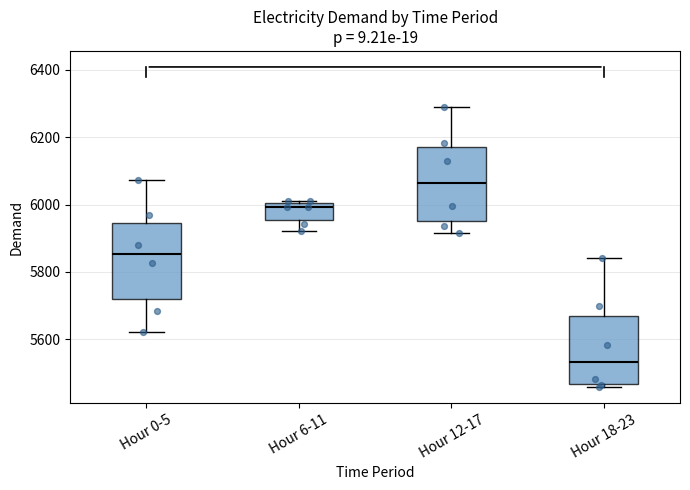

Reading left to right, transcribe this box plot: for each box, give where its median line is, the range the box spans, and where its two whiskers end, as read against the y-axis. The values are not printed on the chart, so give them approximately, as read against the axis.

Hour 0-5: median 5860, box 5720 to 5940, whiskers 5620 to 6080
Hour 6-11: median 6000 (just below the box's upper edge), box 5960 to 6000, whiskers 5920 to 6020
Hour 12-17: median 6060, box 5960 to 6180, whiskers 5920 to 6280
Hour 18-23: median 5540, box 5460 to 5660, whiskers 5460 (just below the box's lower edge) to 5840